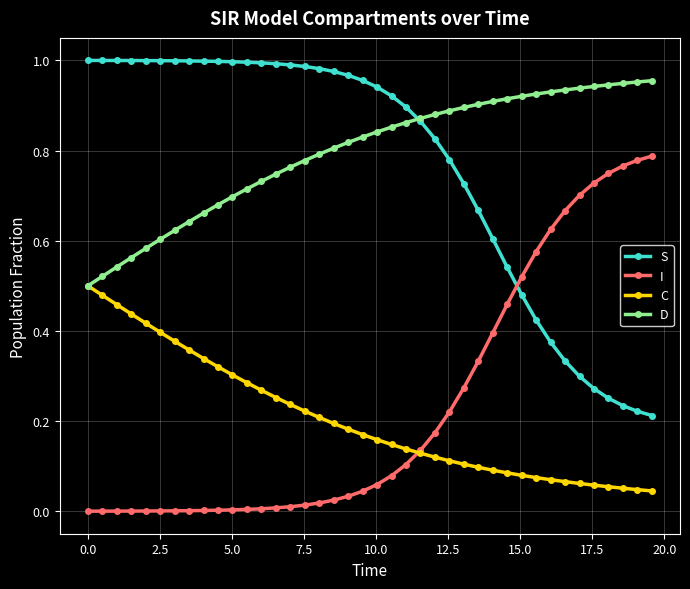

True or false: I and D intersect in this chart.

False